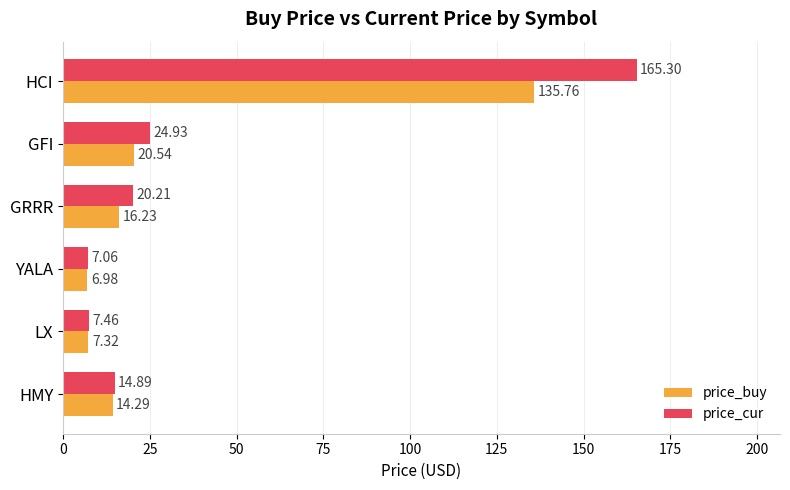

At which label does price_buy reach its peak?

HCI